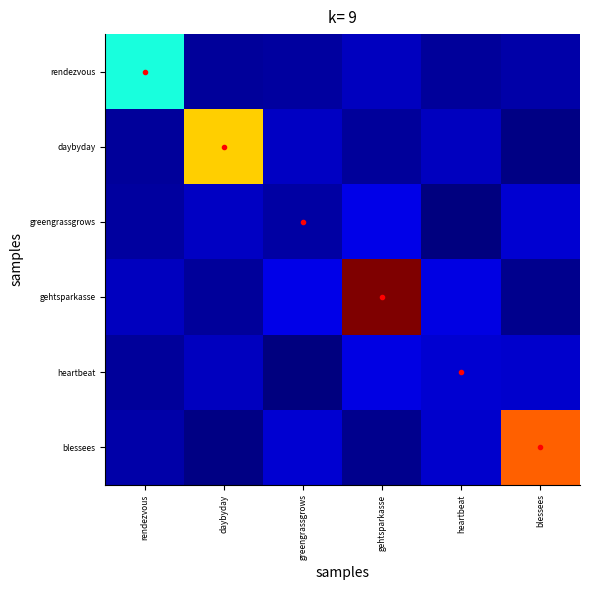

Rank the series by their maximum value, from highest to lowest.

gehtsparkasse, blessees, daybyday, rendezvous, greengrassgrows, heartbeat